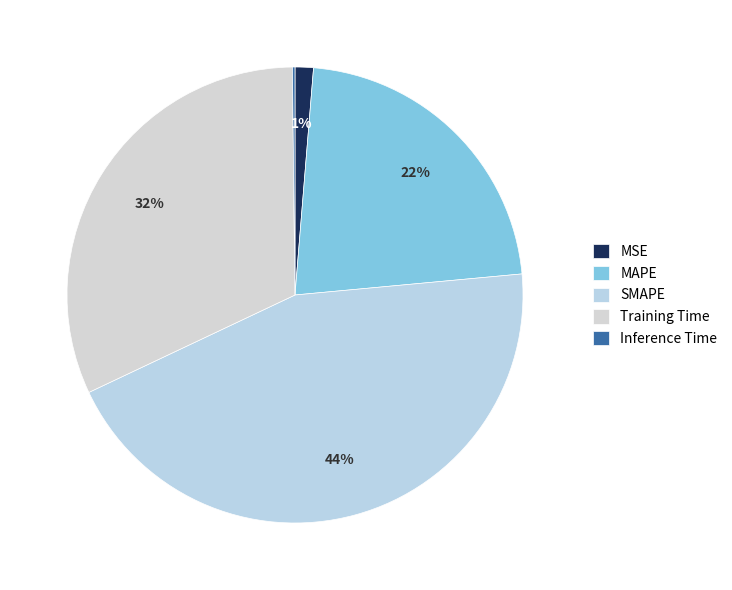

To the nearest percent, what portion does Training Time represent?

32%